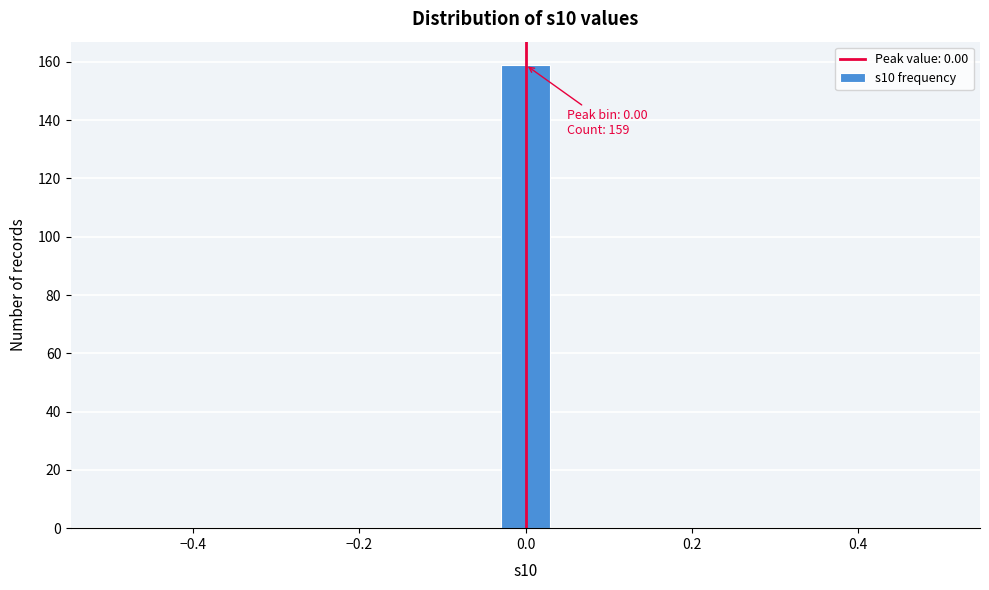

Around what value on the x-axis is the tallest bar? Give the approximate position of its centre, as read against the axis.

0.00